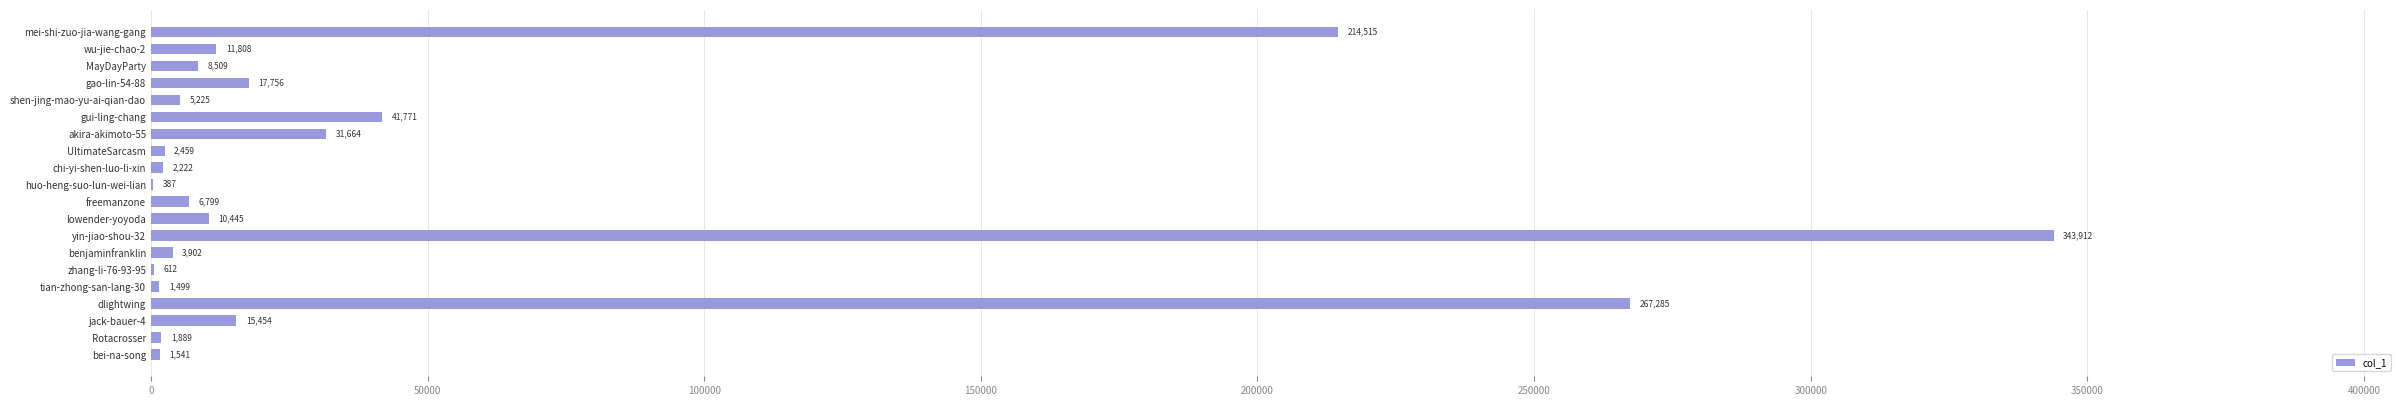

What is the greatest value displayed?

343912